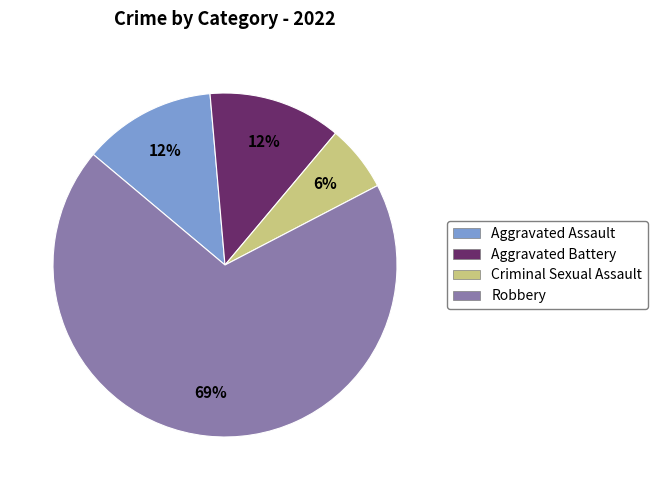

To the nearest percent, what percentage of the pie is Criminal Sexual Assault?

6%